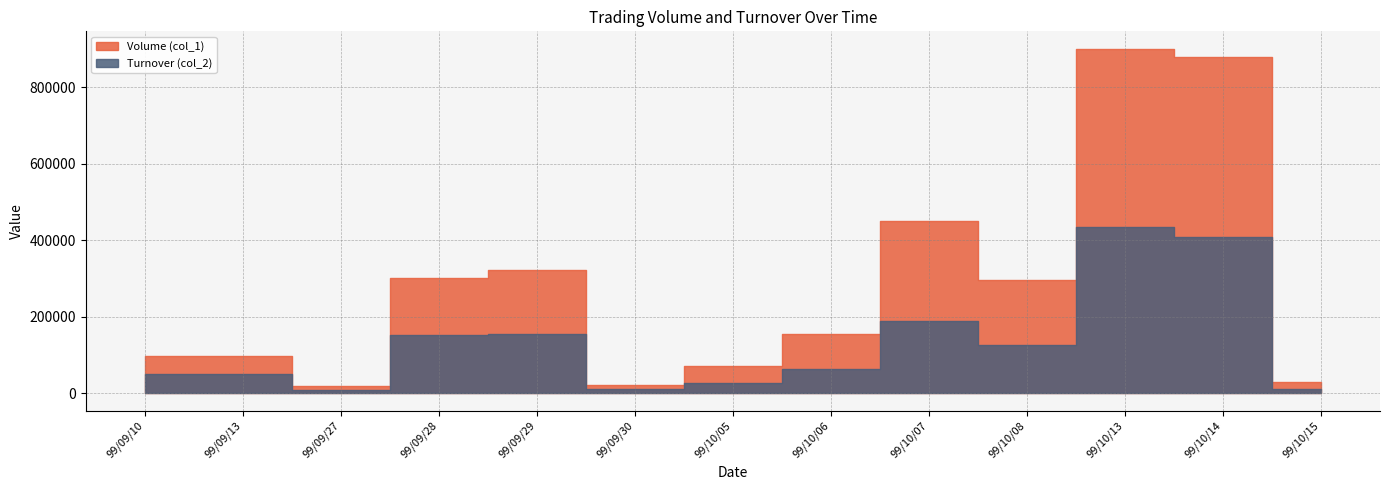

What is the difference between the maximum and minimum values in the Volume (col_1) series?

881000